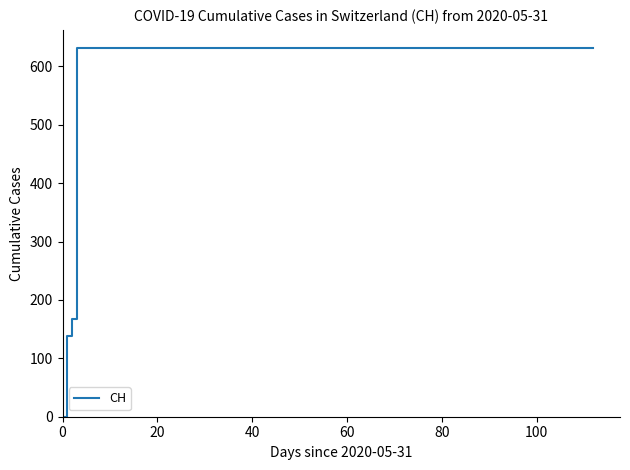

What is the maximum value shown in the chart?

631